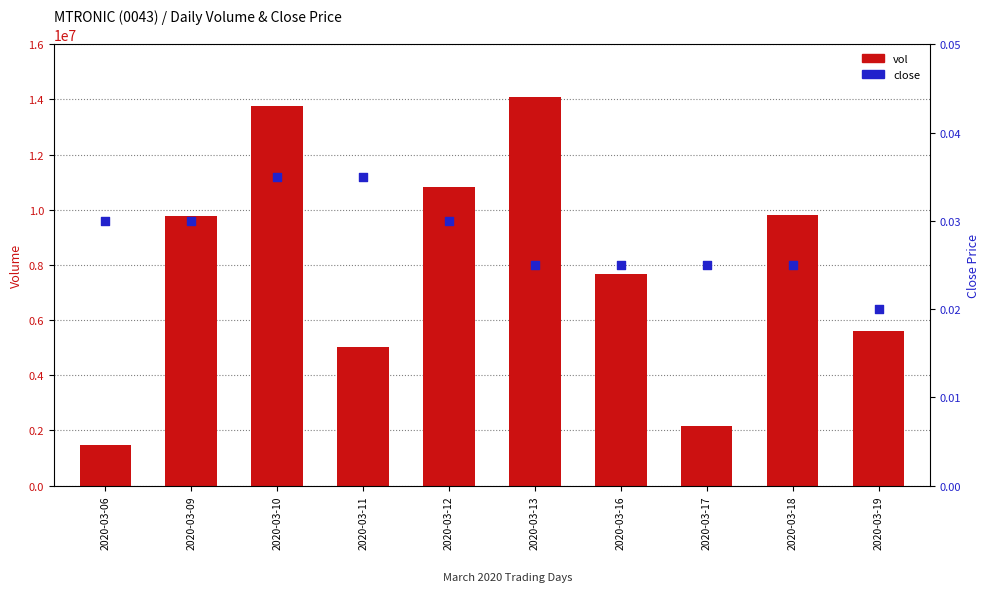

Is the value of close at 2020-03-12 greater than the value of vol at 2020-03-12?

No